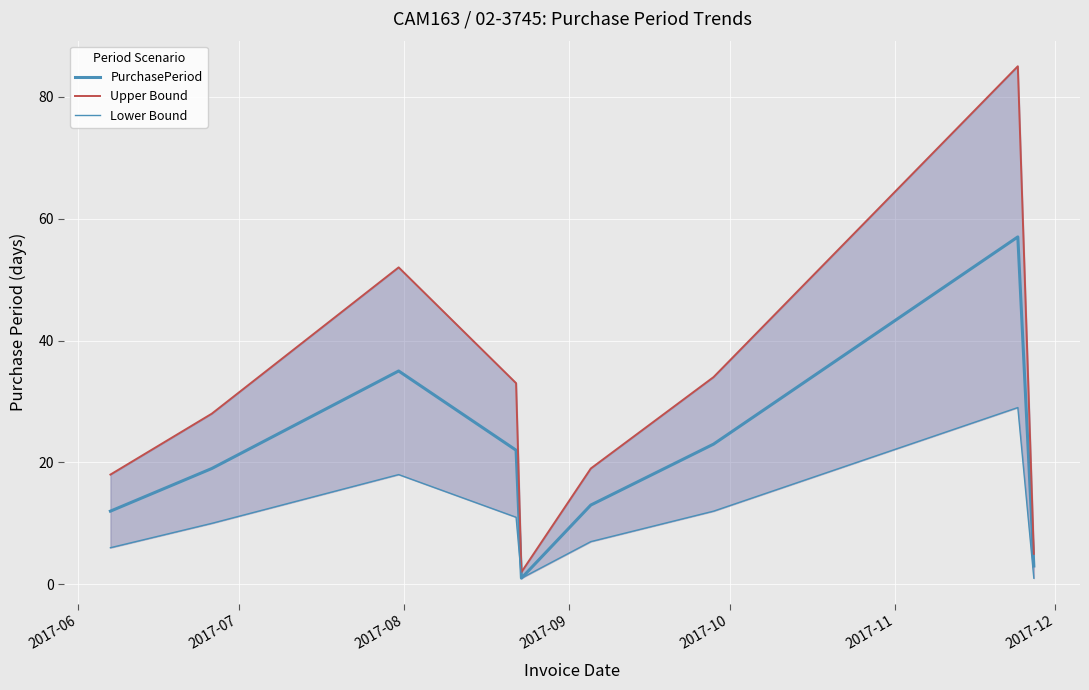

Where does the PurchasePeriod series first go above 19?

2017-08